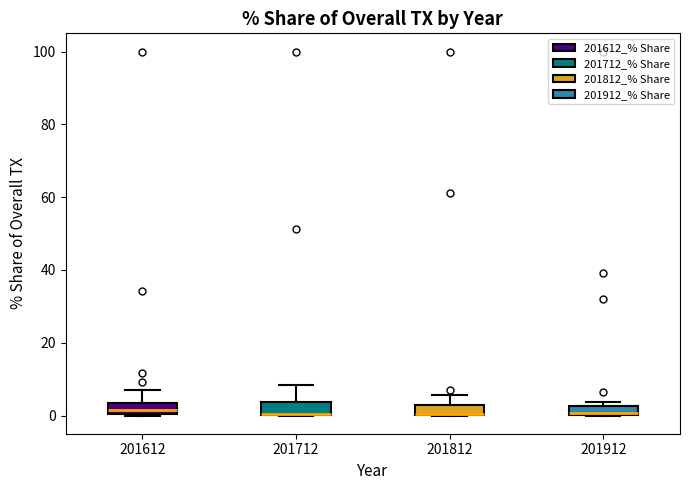

Where is the lower edge of the box at x = 201912 on the y-axis? The values are not printed on the chart, so give them approximately, as read against the axis.

0